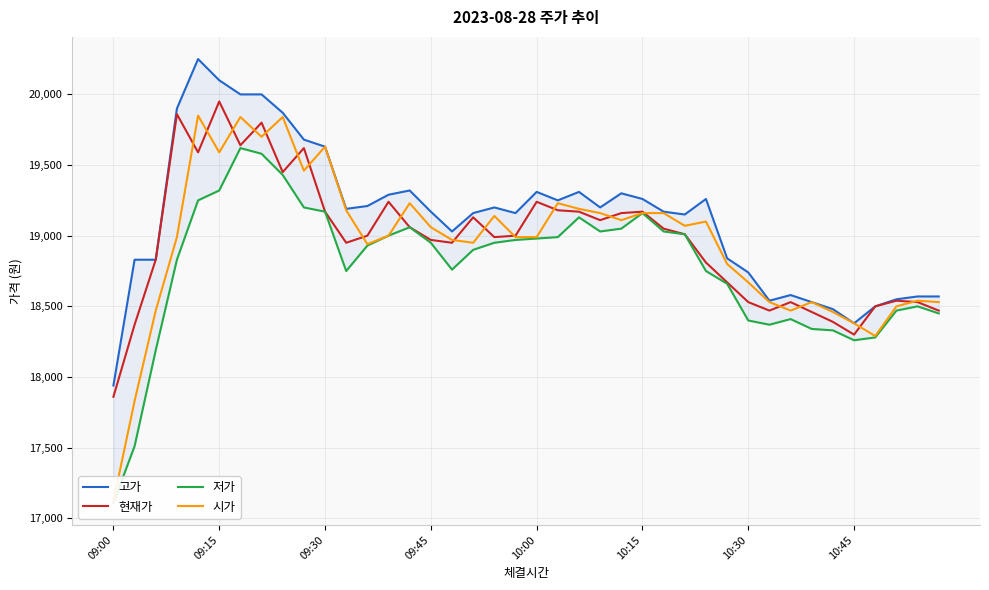

How many data points does each series have?

40